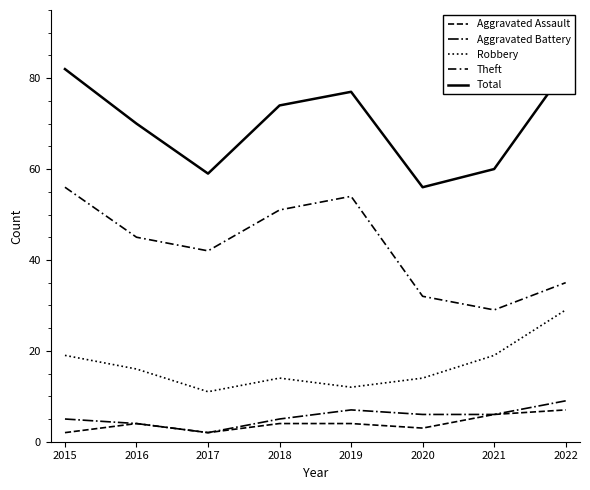

The Aggravated Assault series shows 3 at 2017. True or false?

False